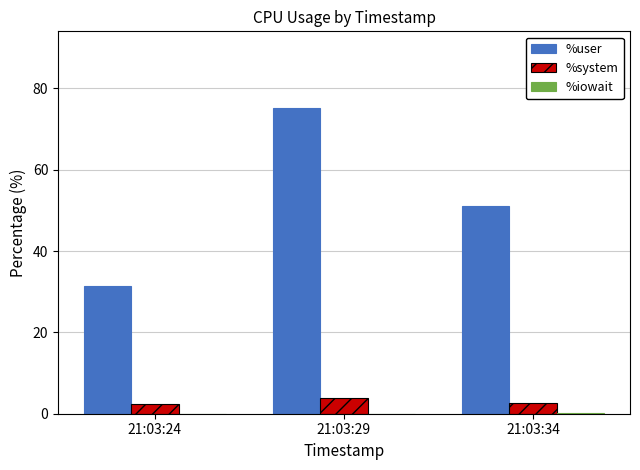

The value of %user at 21:03:29 is 30.9. True or false?

False